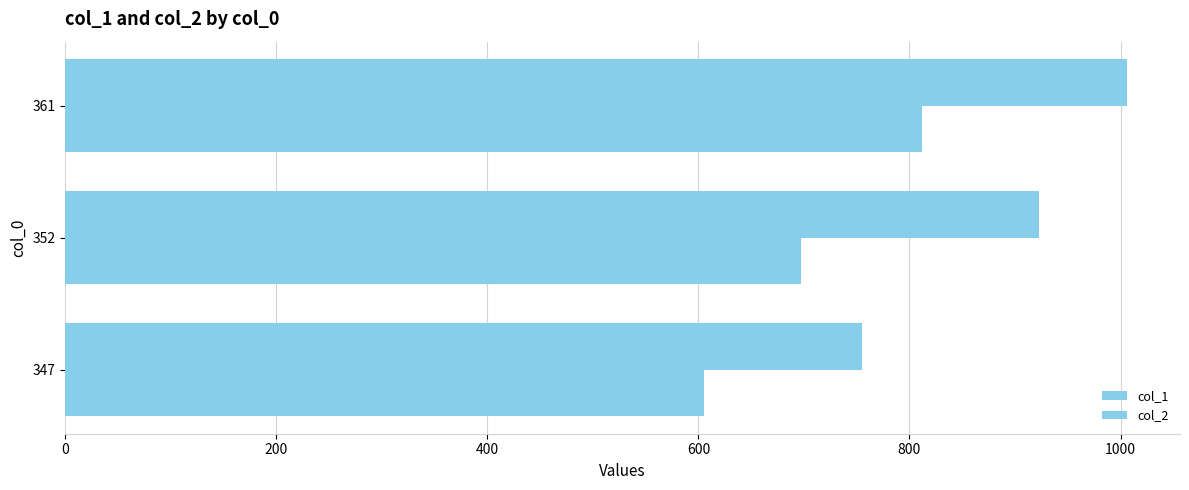

How many data points in col_1 are less than 697?

1